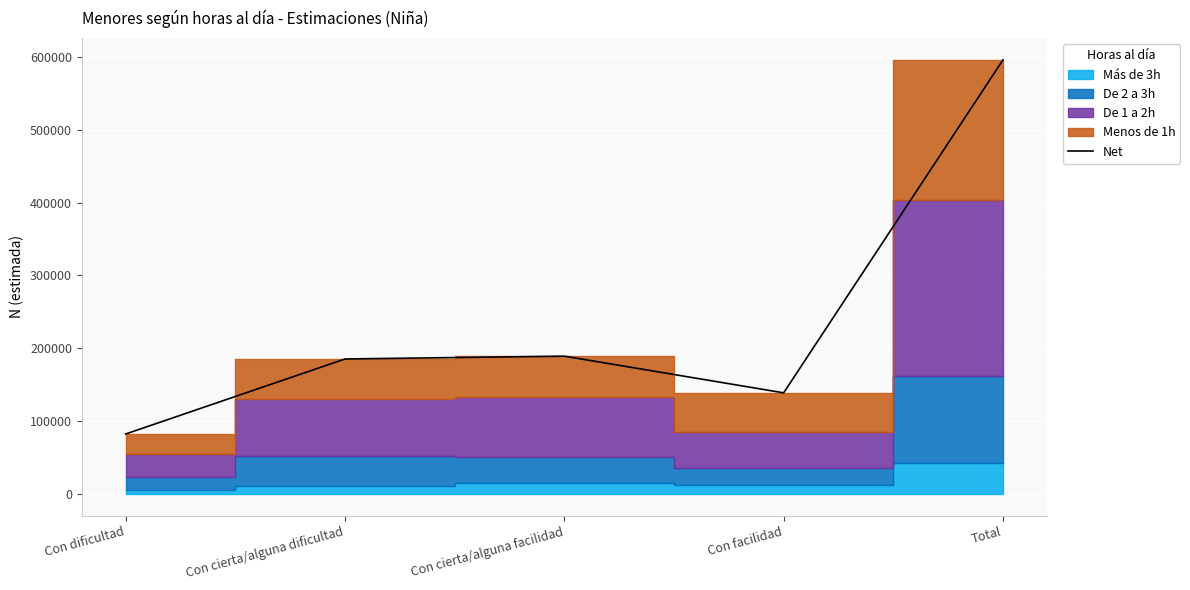

Reading left to right, extract all data points from this chart.

Con dificultad=82414	Con cierta/alguna dificultad=185386	Con cierta/alguna facilidad=189226	Con facilidad=138889	Total=595915